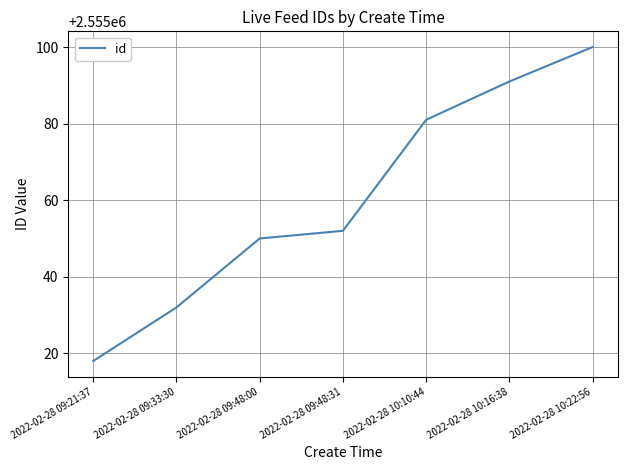

True or false: the data shows 1295031 at 2022-02-28 10:10:44.

False